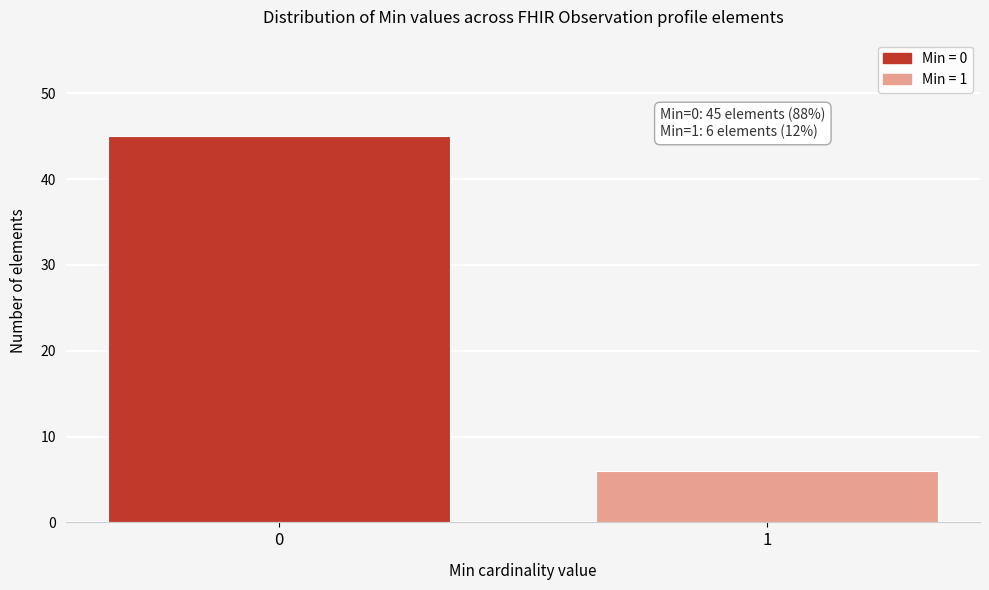

Reading left to right, extract all data points from this chart.

45	6